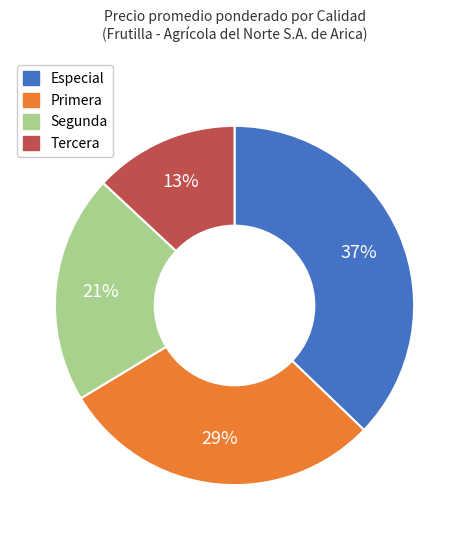

What percentage is the Primera slice, to the nearest percent?

29%